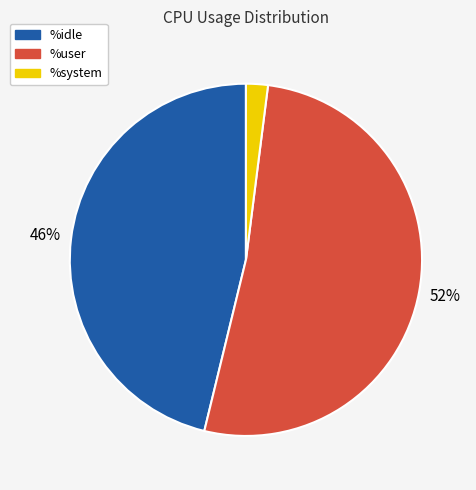

The %idle slice represents 46% of the pie. True or false?

True